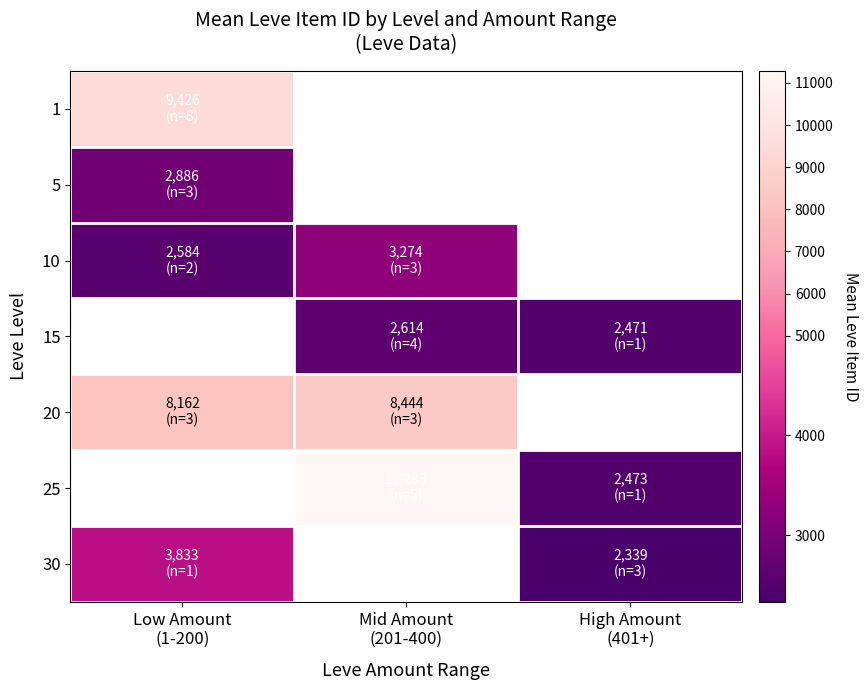

Count the 15 values in the range 2471 to 2614.

1